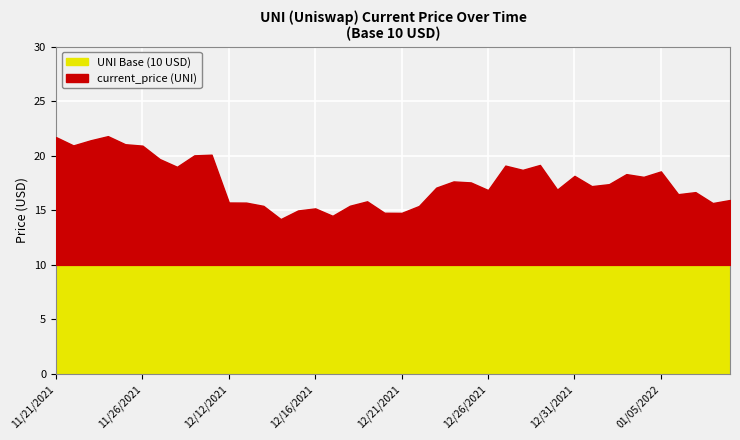

Is it true that the value at 12/30/2021 is 22.3?

False